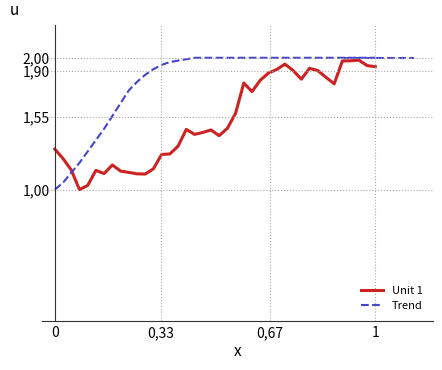

After their last crossing, which series has the higher values: Trend or Unit 1?

Trend